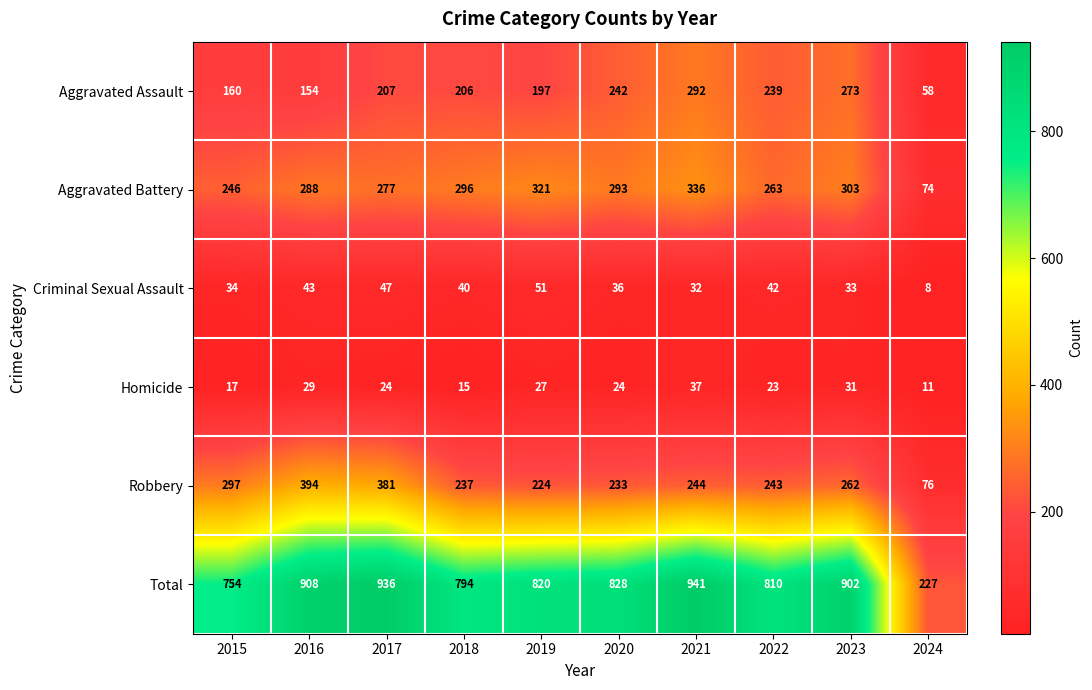

Is it true that Aggravated Battery equals 504 at 2019?

False